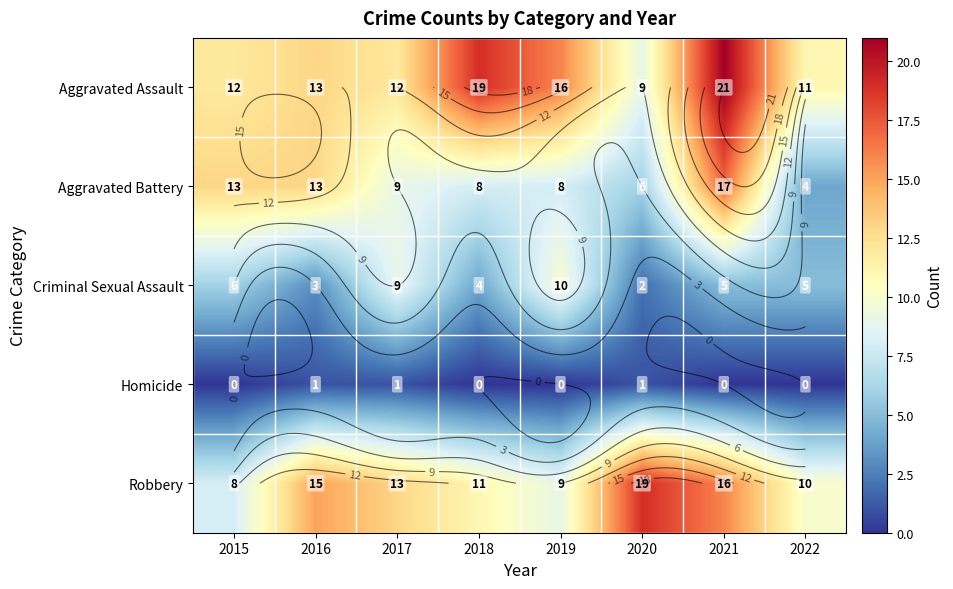

Count the number of data series in this chart.

5